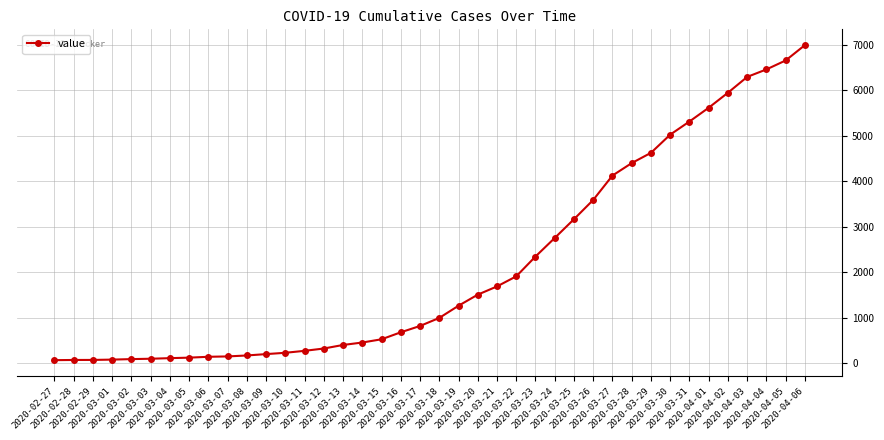

What is the greatest value displayed?

6995